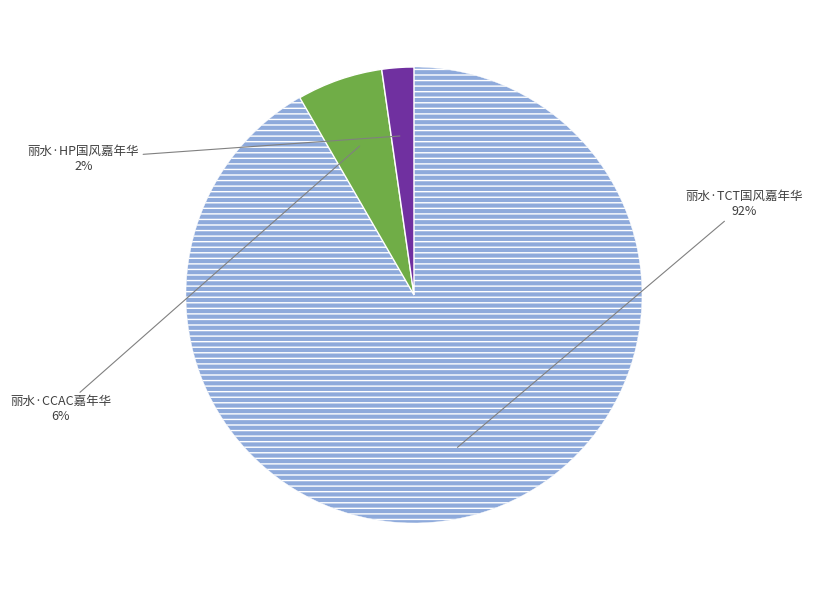

Is there a majority slice in this chart?

Yes